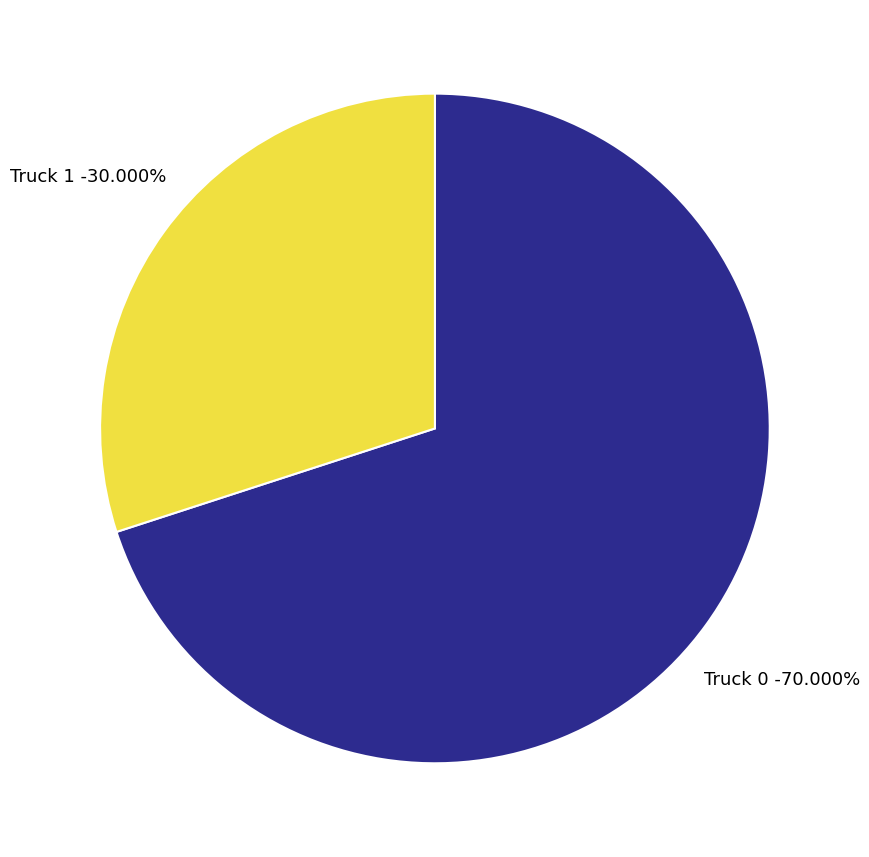

Which category has the smallest portion of the pie?

Truck 1